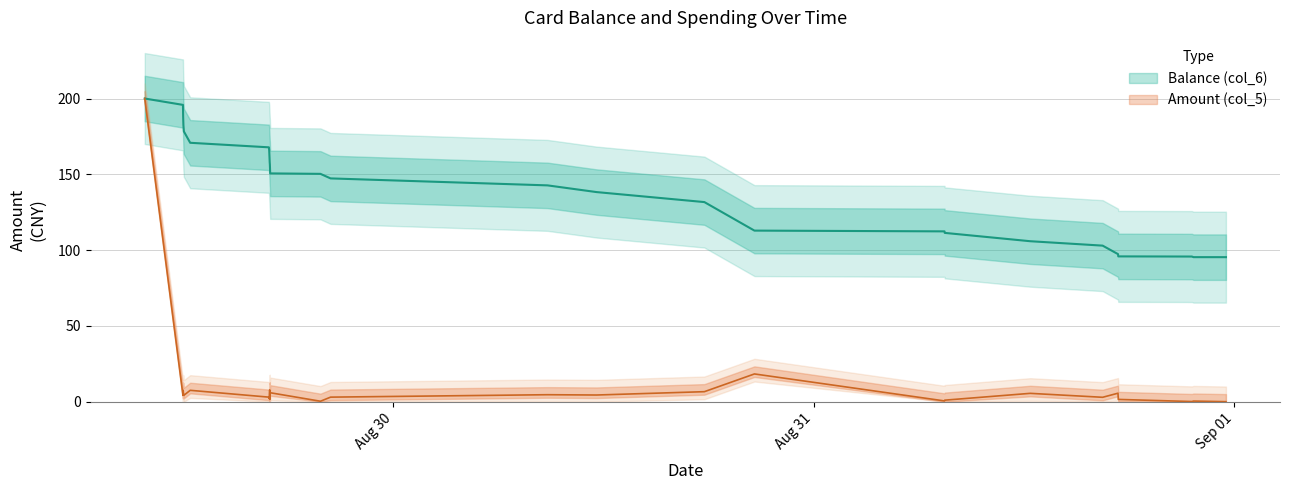

How many lines are shown in the chart?

2